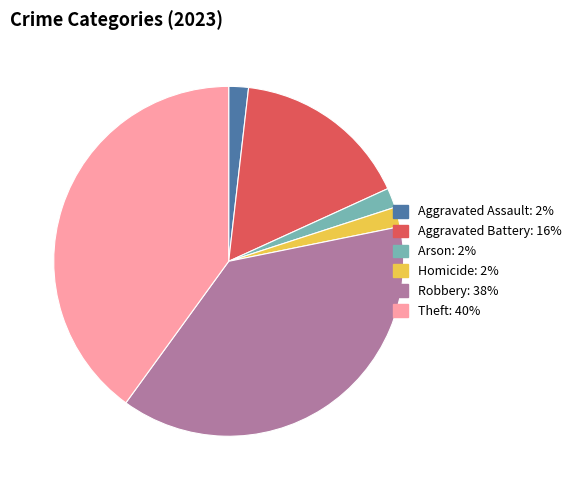

Does any single category account for the majority?

No